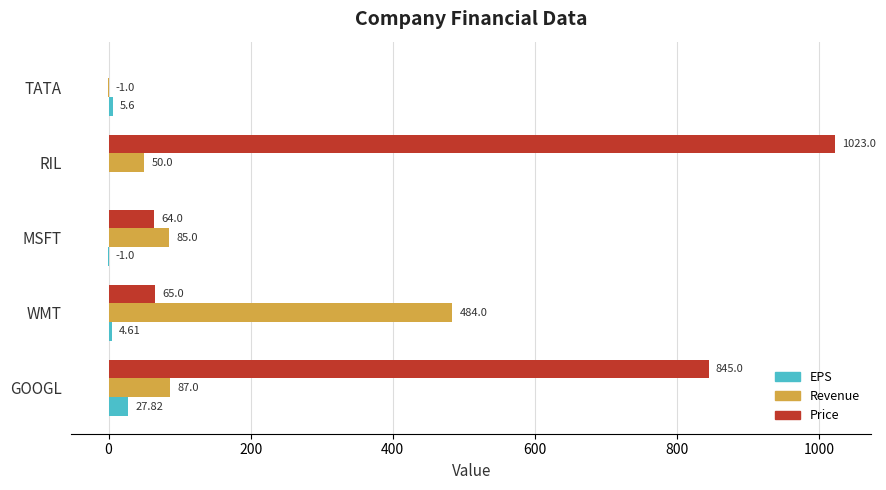

What is the total value across all series at RIL?

1073.0